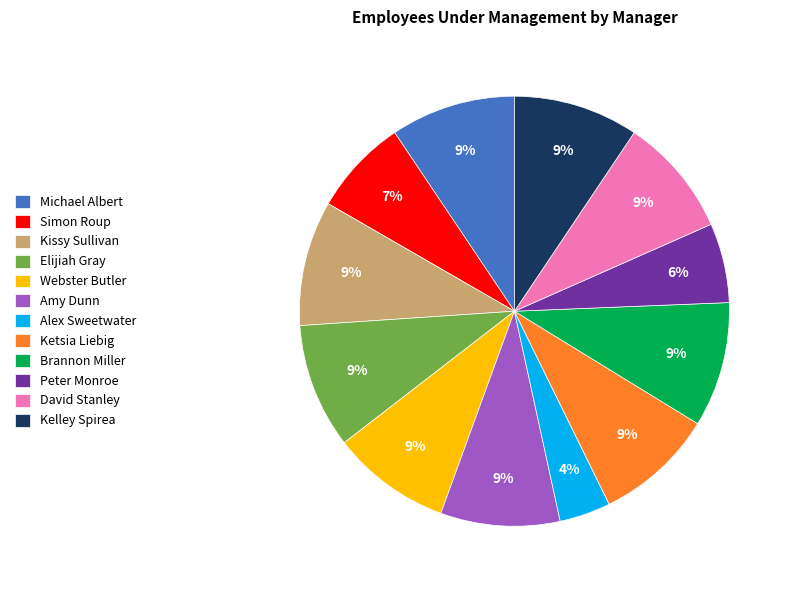

To the nearest percent, what is the combined percentage of Ketsia Liebig and Amy Dunn?

18%